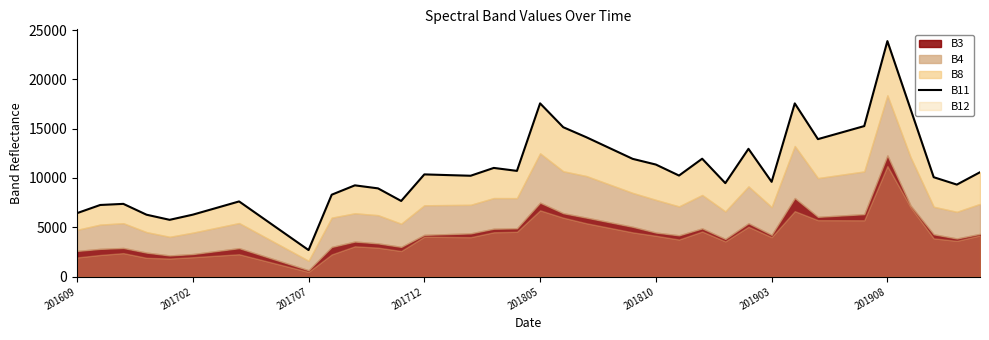

How many interior local valleys (lower than both neighbors) does the data have?

10